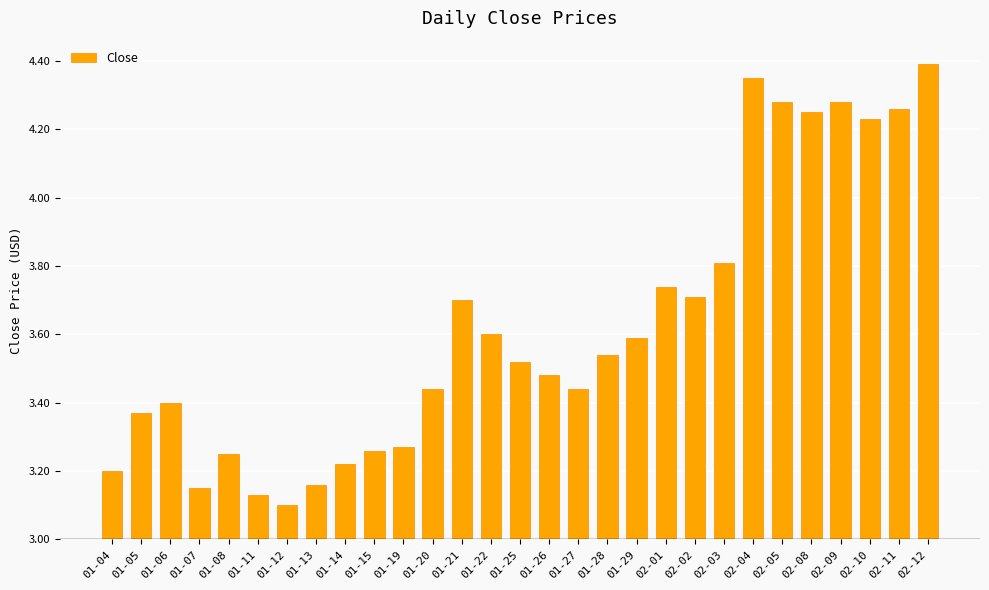

Rank the categories by value from highest to lowest.

02-12, 02-04, 02-05, 02-09, 02-11, 02-08, 02-10, 02-03, 02-01, 02-02, 01-21, 01-22, 01-29, 01-28, 01-25, 01-26, 01-20, 01-27, 01-06, 01-05, 01-19, 01-15, 01-08, 01-14, 01-04, 01-13, 01-07, 01-11, 01-12